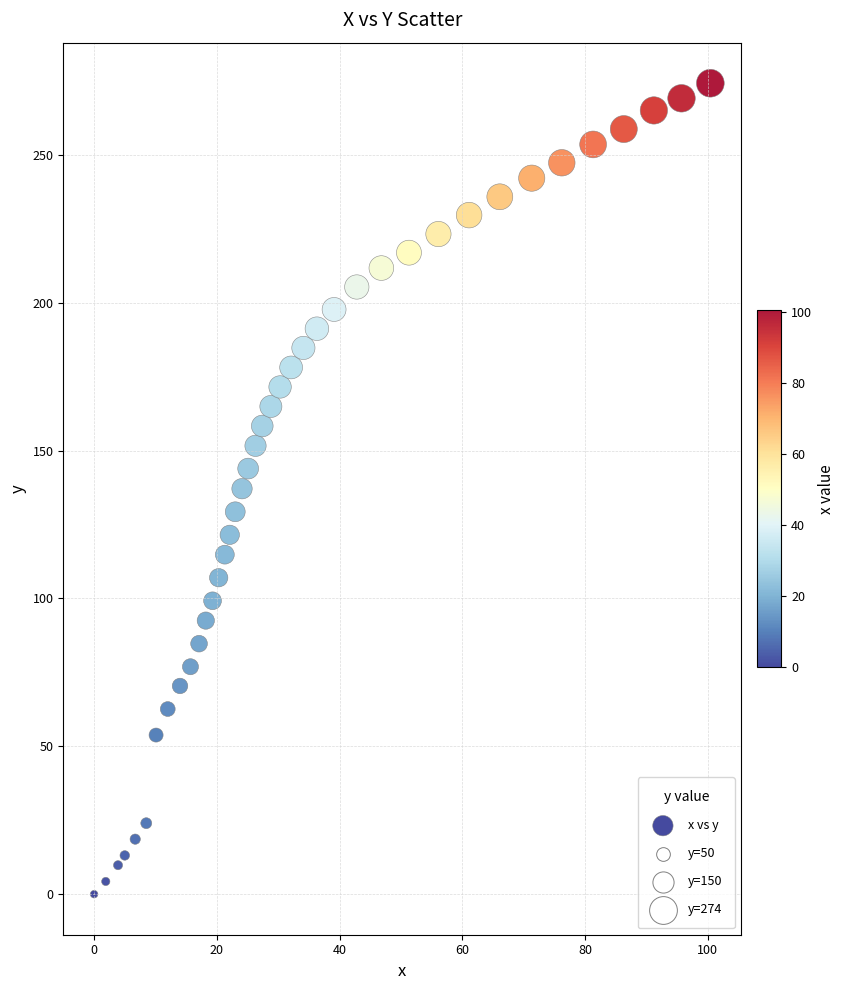

What is the range of Y values (max minus min)?

274.2